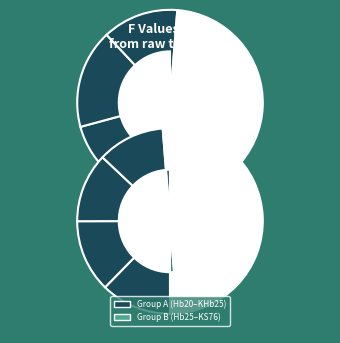

Combined, what portion of the pie is Hb 20 and S 17?

20.8%